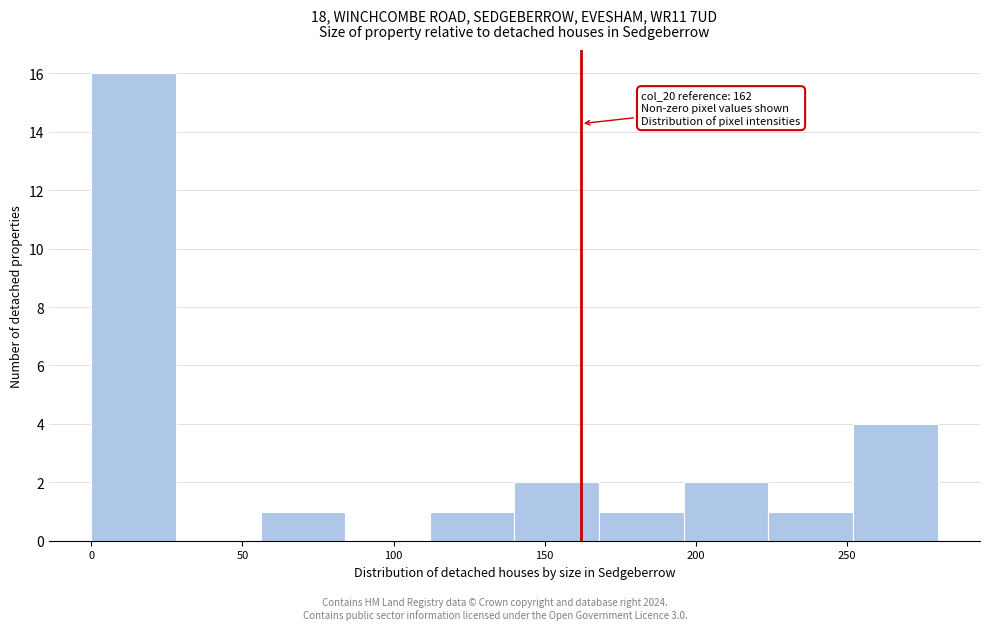

Over which range of the x-axis is the bar tallest?

0 to 28